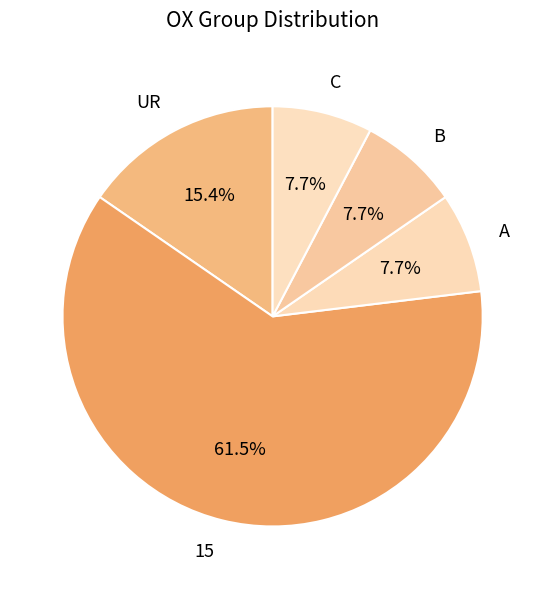

What is the largest slice in the pie chart?

15